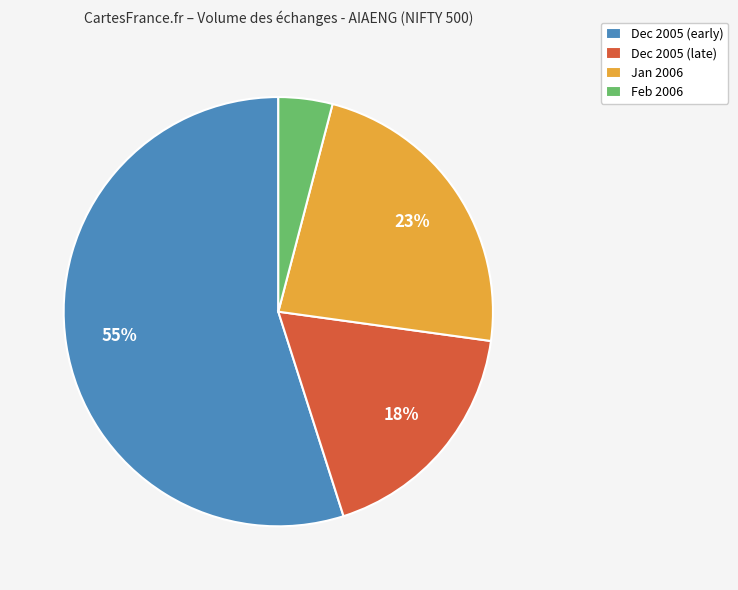

How many segments does this pie chart have?

4